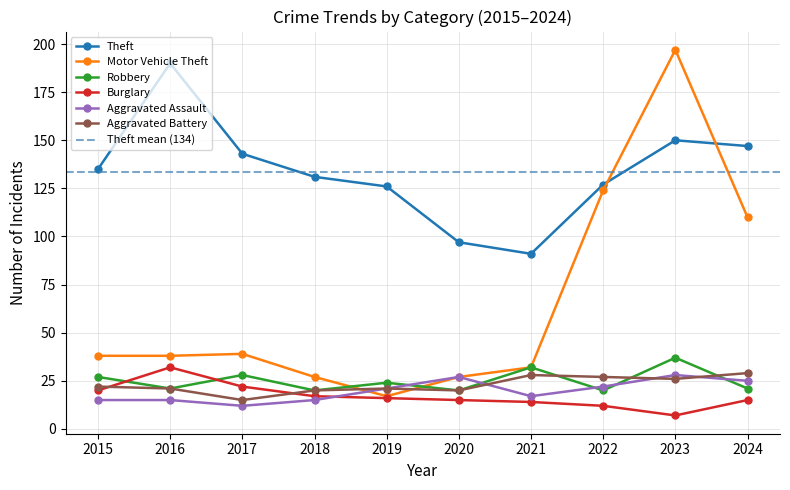

What value does the Burglary series have at 2019, to the nearest 5?

15